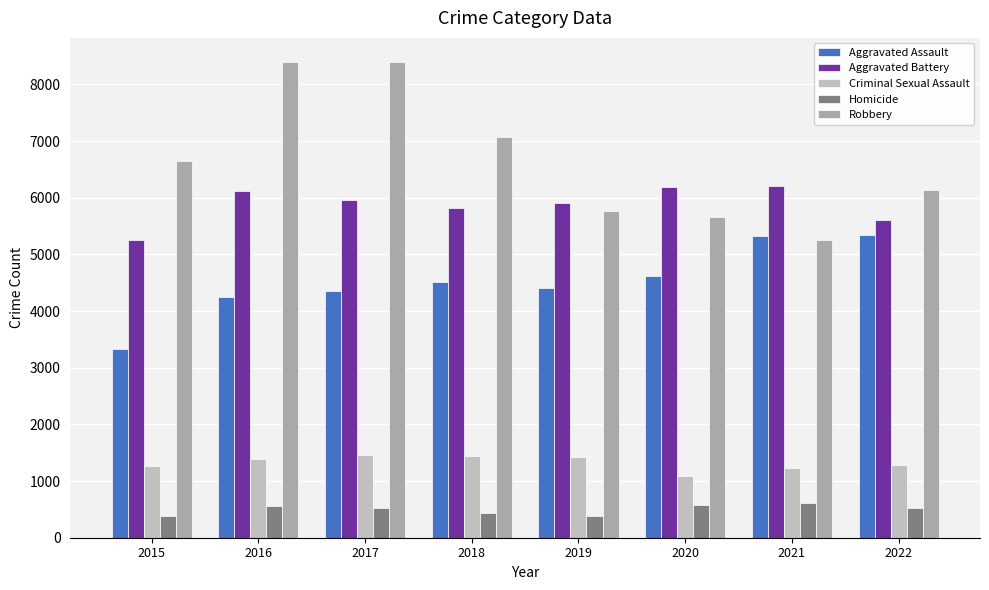

What is the value of the Robbery bar at the 2nd from the left?

8402